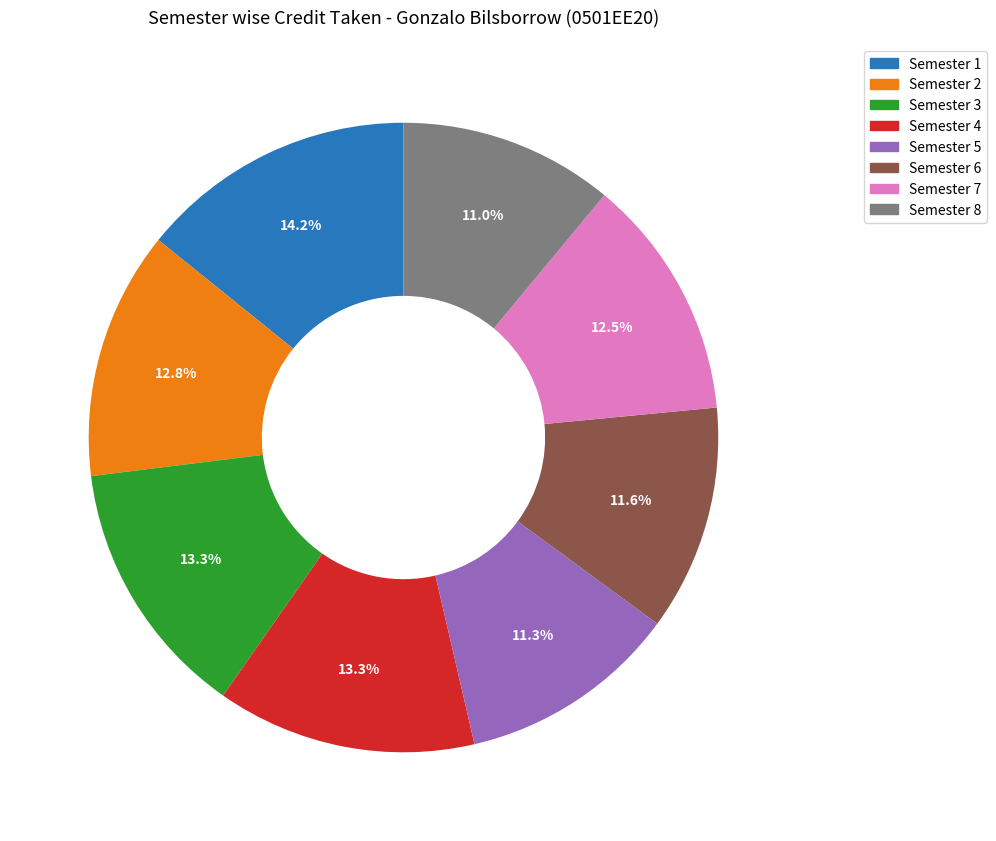

Which category has the biggest portion of the pie?

Semester 1